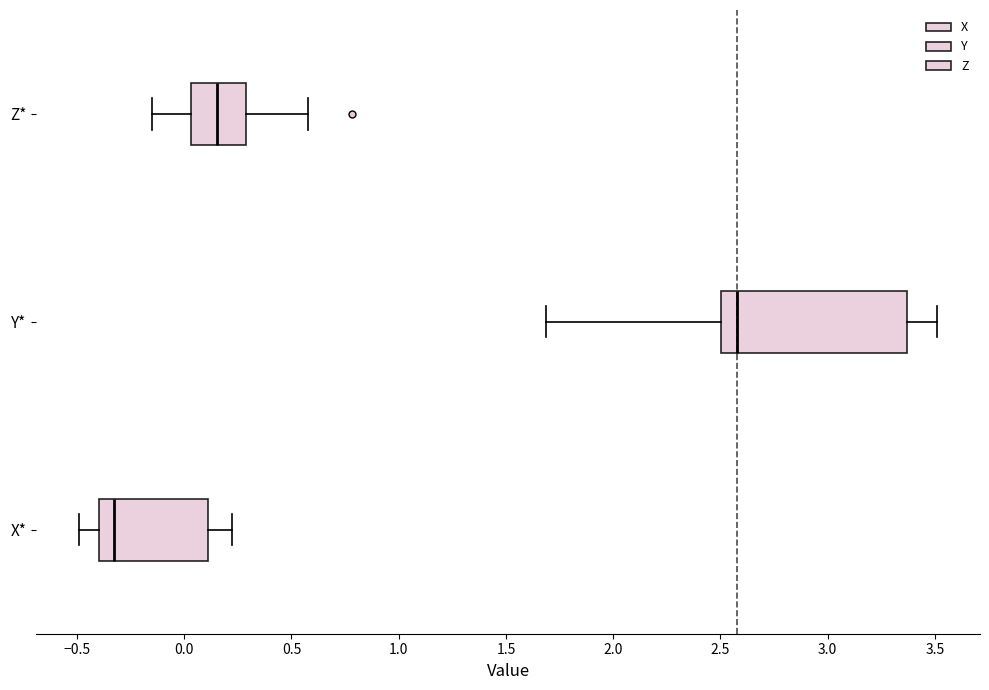

Comparing the boxes themselves (not the whiskers), which one is the widest?

Y*